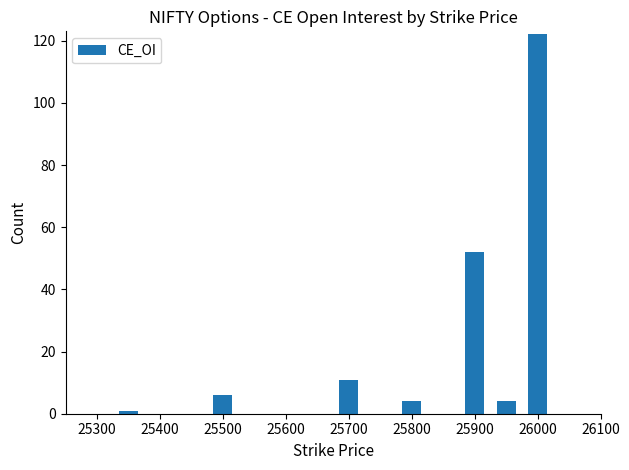

Reading left to right, transcribe all the data shown in this chart.

1	6	11	4	52	4	122